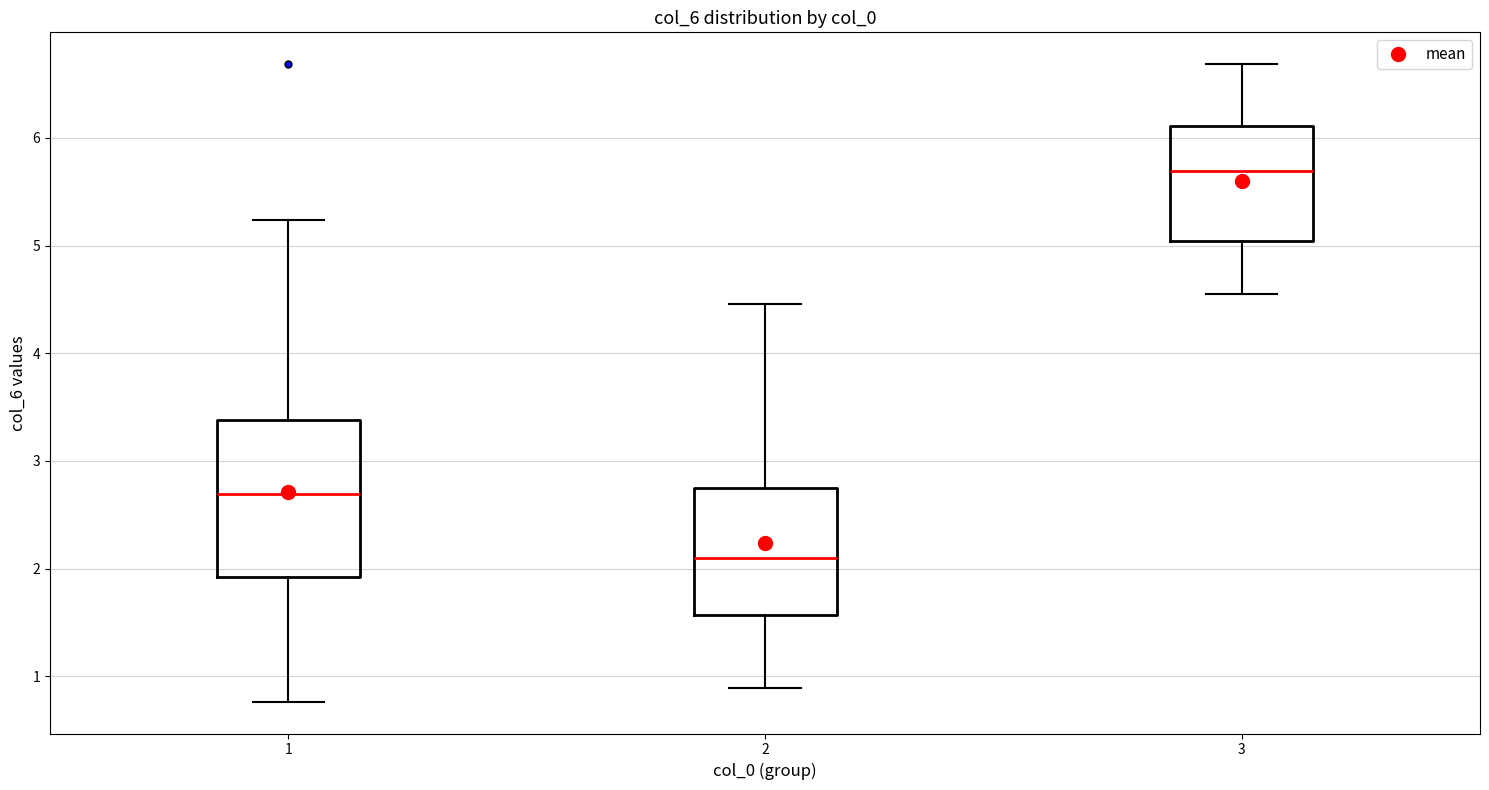

Where is the lower edge of the box at x = 2 on the y-axis? The values are not printed on the chart, so give them approximately, as read against the axis.

1.6